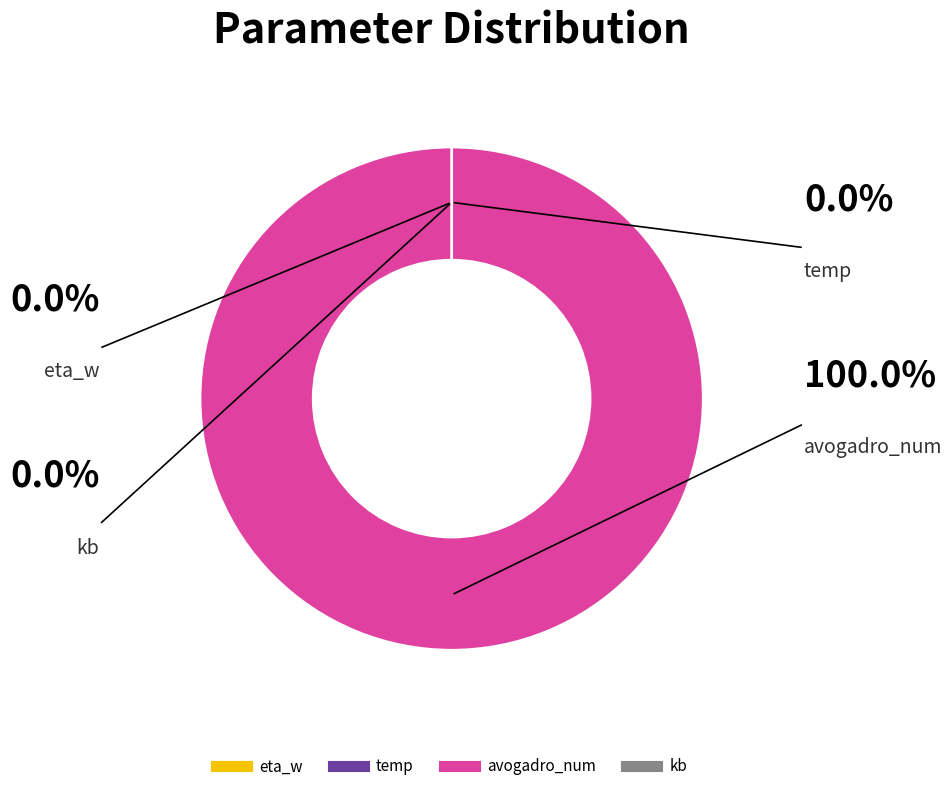

To the nearest percent, what is the average slice percentage?

25%